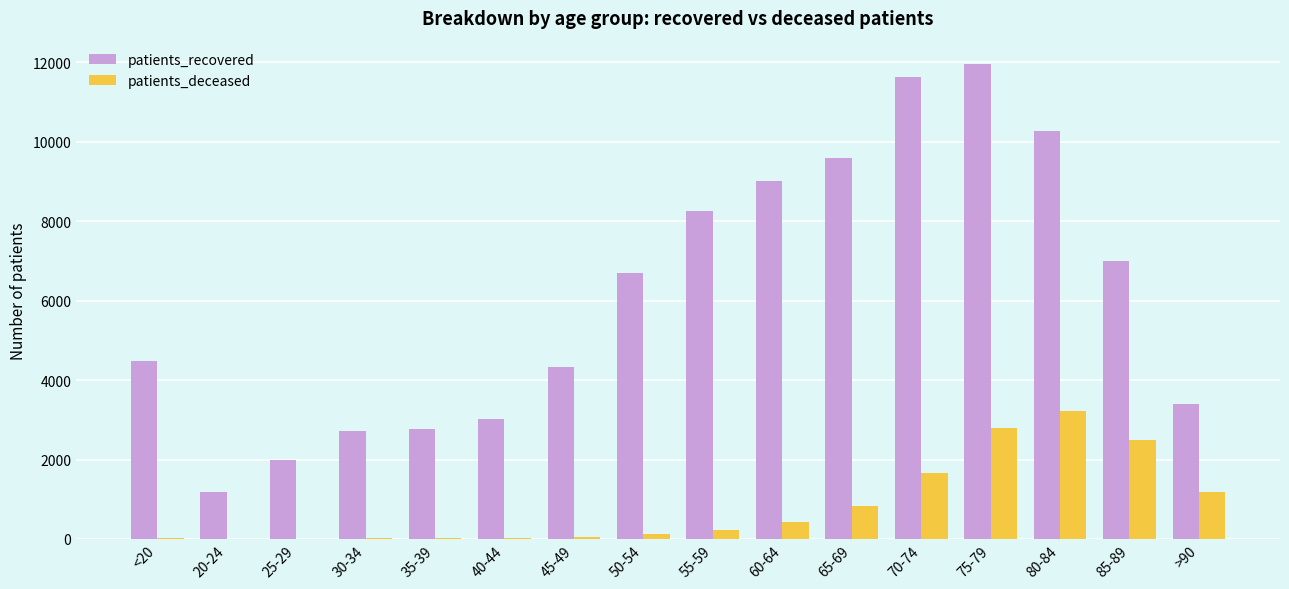

At which category is the sum across all series the highest?

75-79